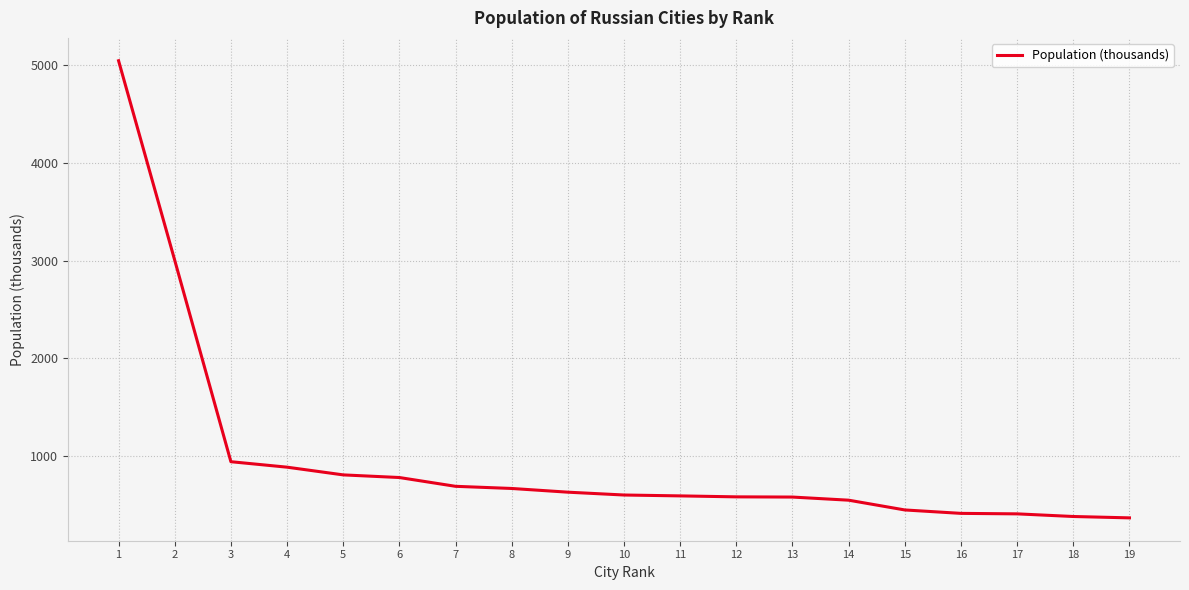

The value at 18 is 380.0. True or false?

True